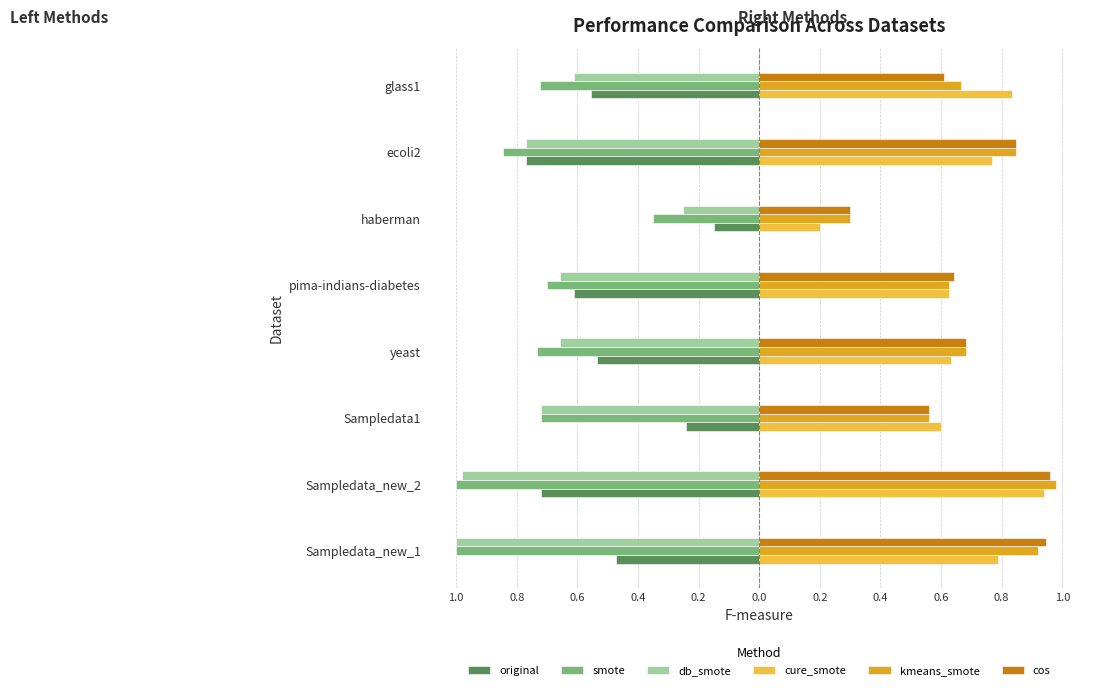

What are all the series names shown in the legend?

original, smote, db_smote, cure_smote, kmeans_smote, cos